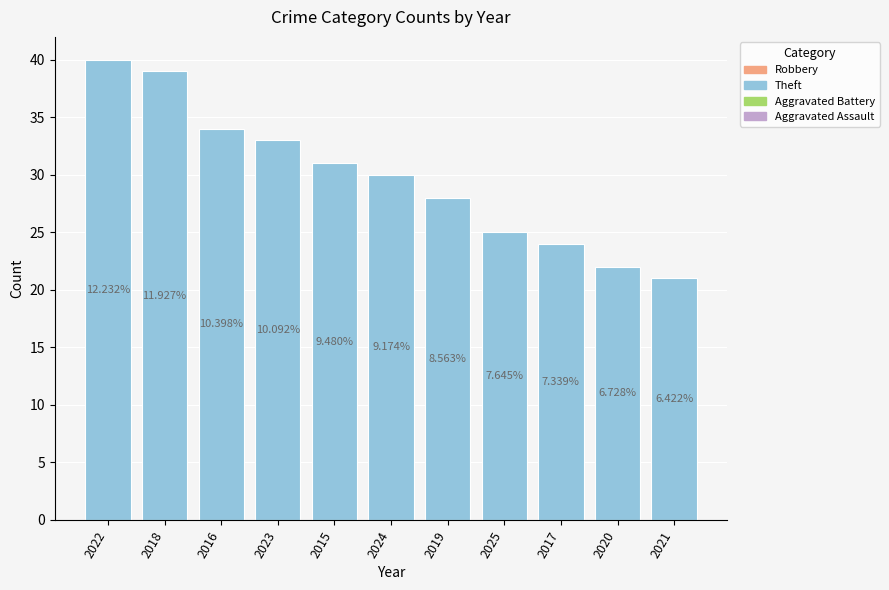

Does the chart contain stacked bars?

No